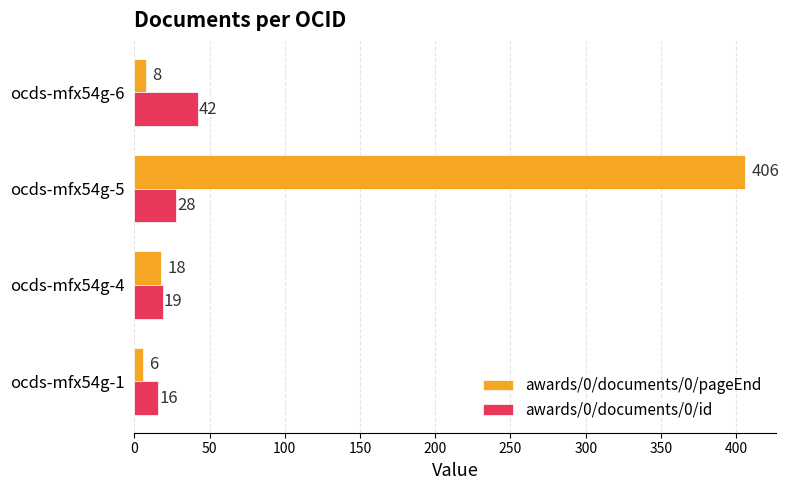

Rank the categories by awards/0/documents/0/pageEnd value from lowest to highest.

ocds-mfx54g-1, ocds-mfx54g-6, ocds-mfx54g-4, ocds-mfx54g-5